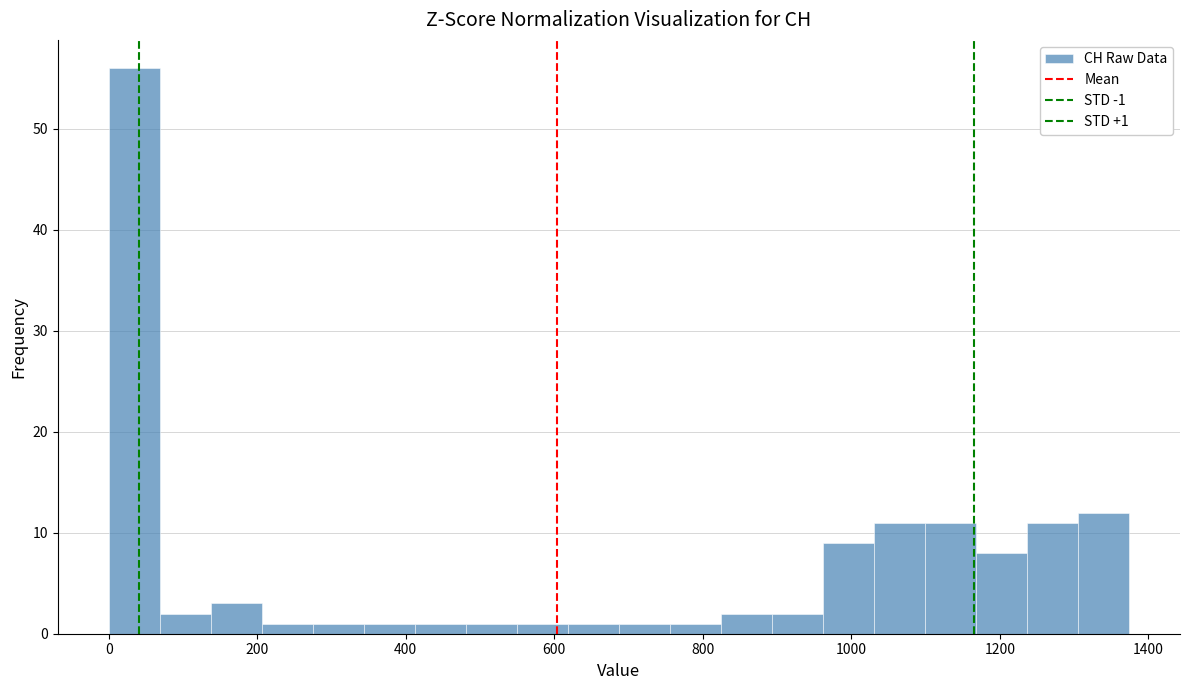

Around what value on the x-axis is the tallest bar? Give the approximate position of its centre, as read against the axis.

40